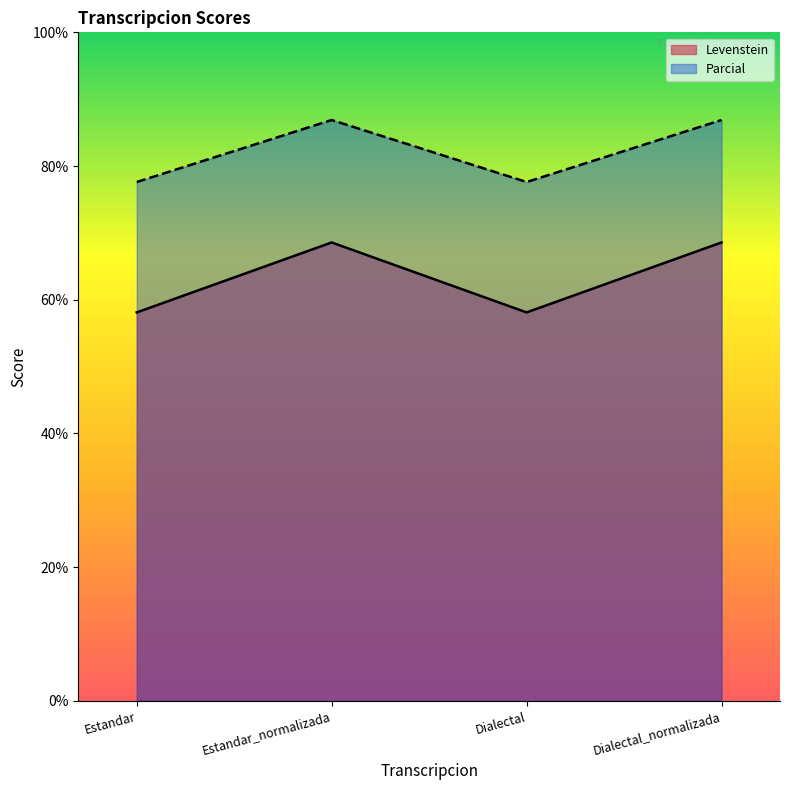

Is the value of Parcial at Dialectal greater than the value of Levenstein at Dialectal_normalizada?

Yes